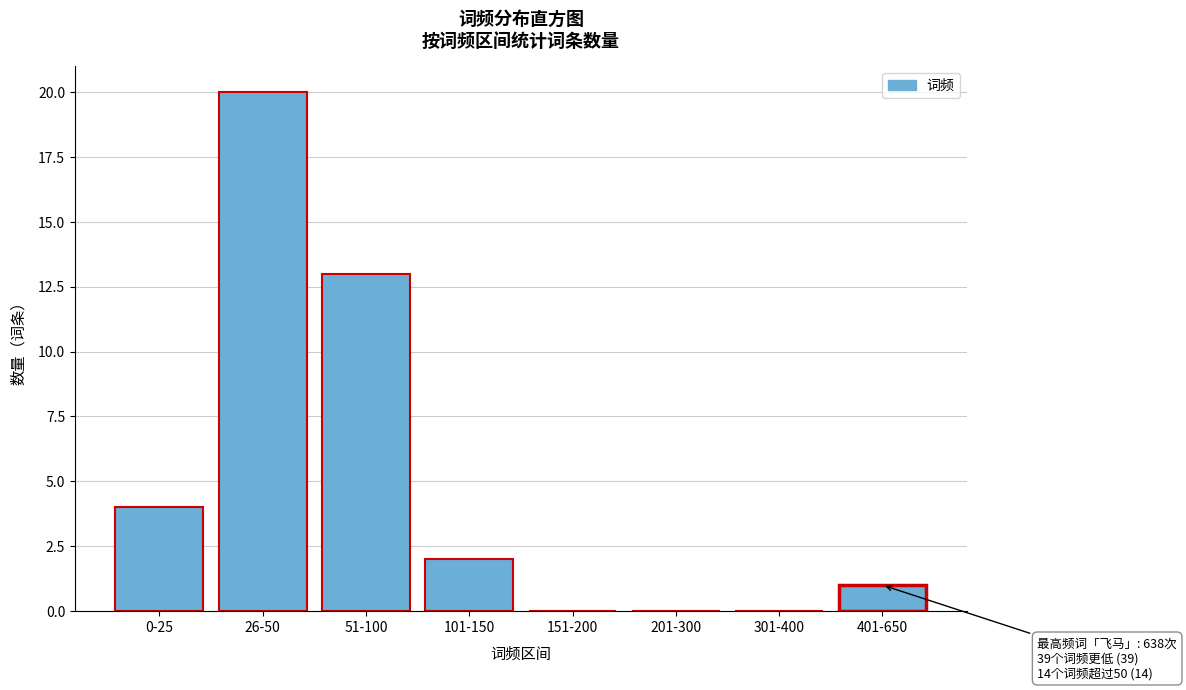

Reading left to right, list all the values displayed in this chart.

0-25=4	26-50=20	51-100=13	101-150=2	151-200=0	201-300=0	301-400=0	401-650=1